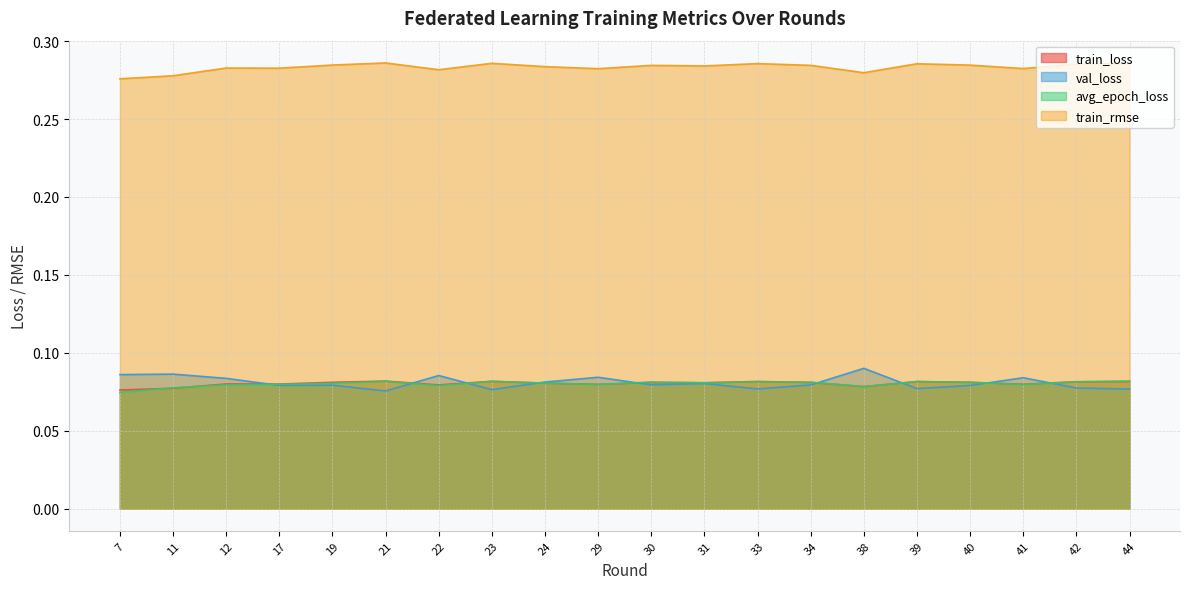

What is the average value of the avg_epoch_loss series?

0.1